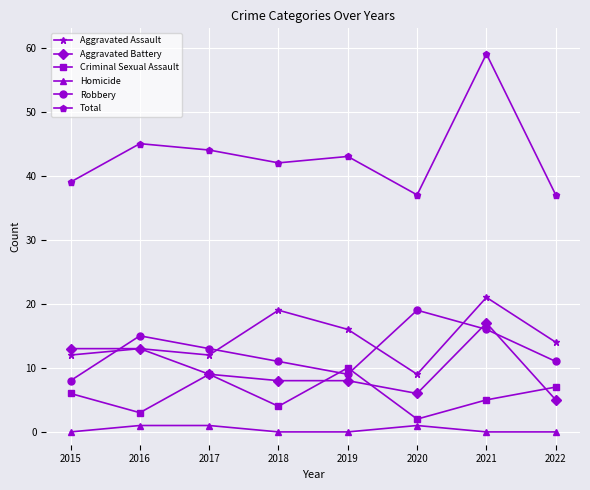

Does the chart have visible grid lines?

Yes